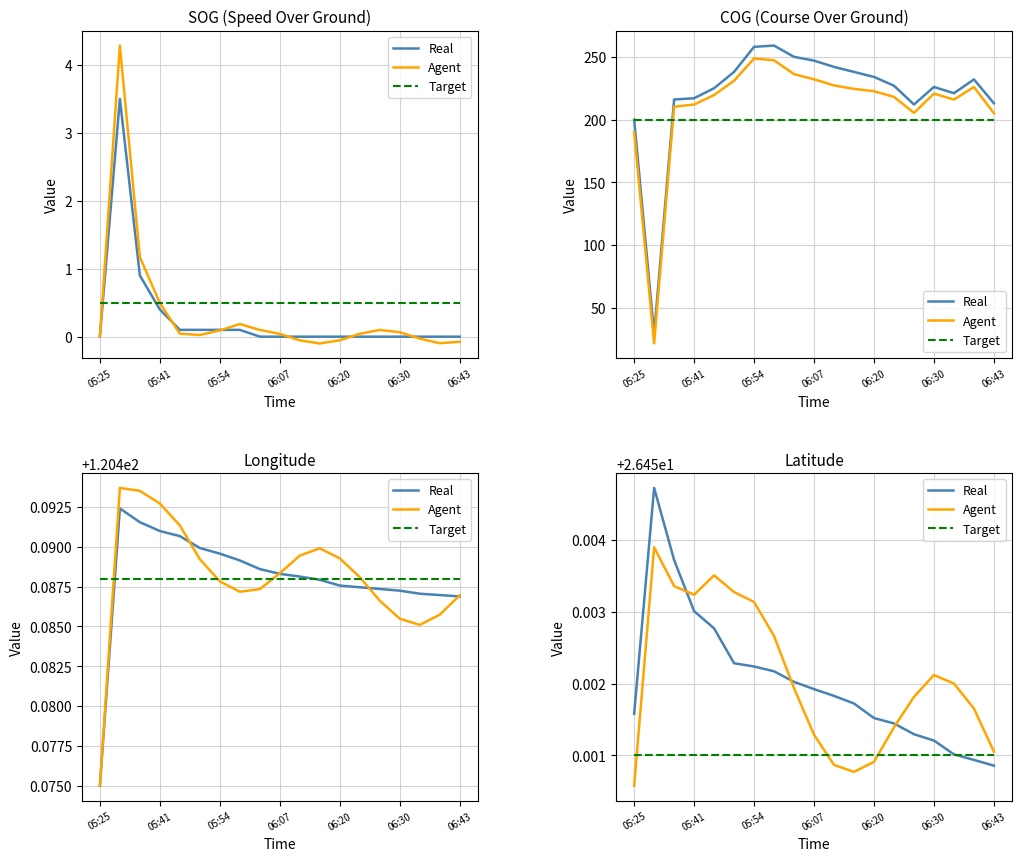

How many interior local valleys does the Agent series have?

2